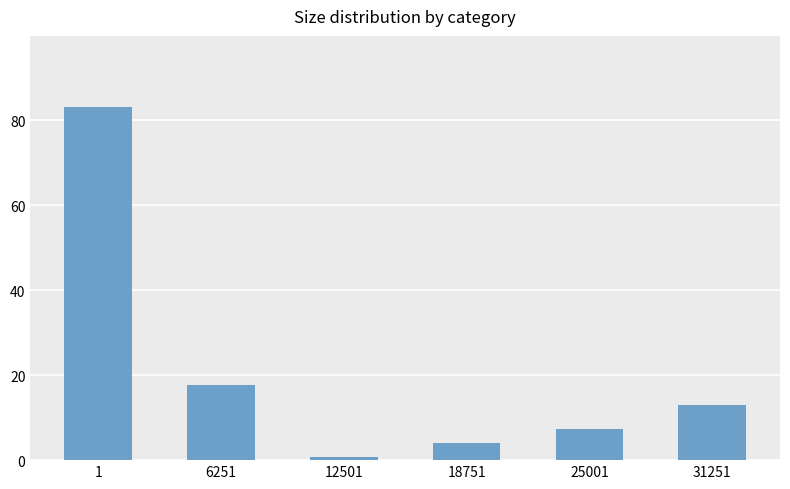

Between 25001 and 12501, which is larger?

25001